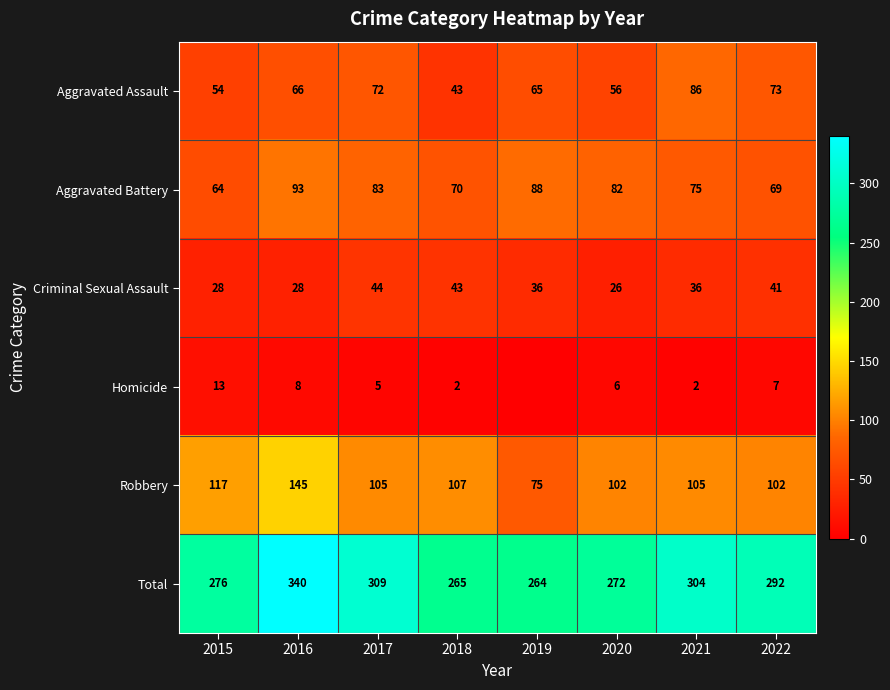

Read the Aggravated Battery value at 2018, to the nearest 10.

70